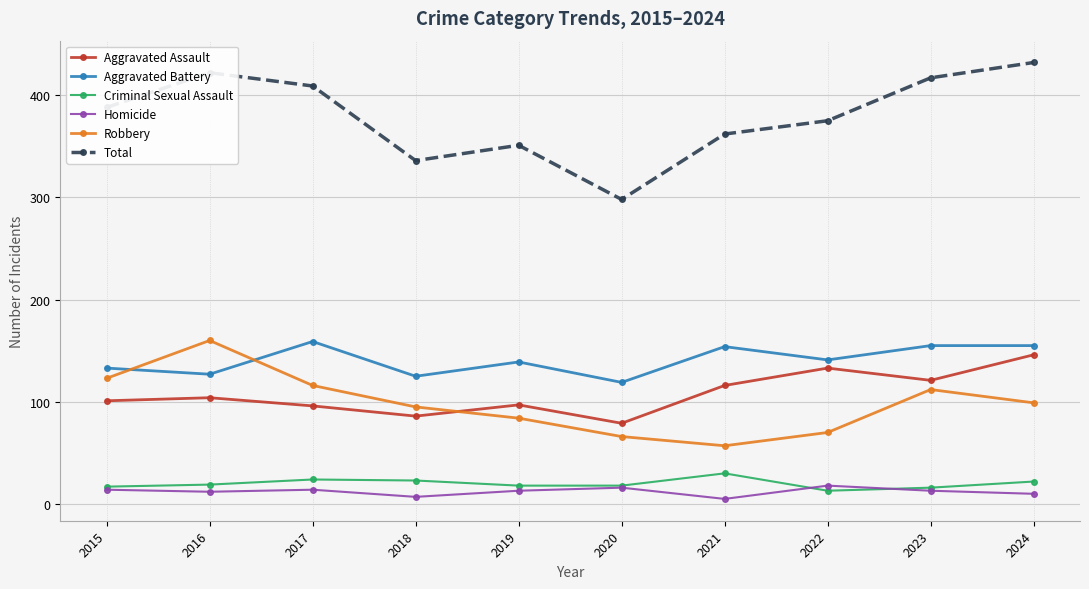

What is the highest value of the Robbery series?

160